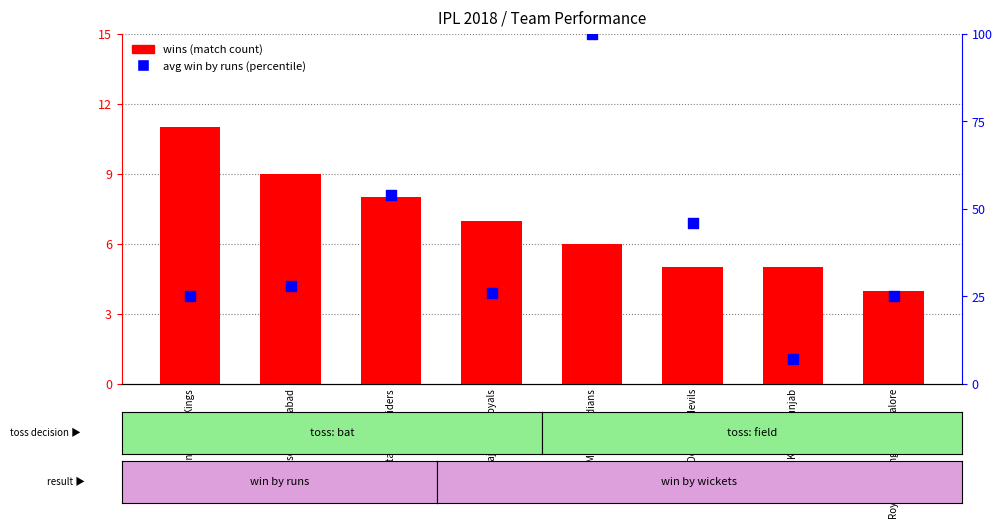

What is the total value across all series at Kings XI Punjab?

12